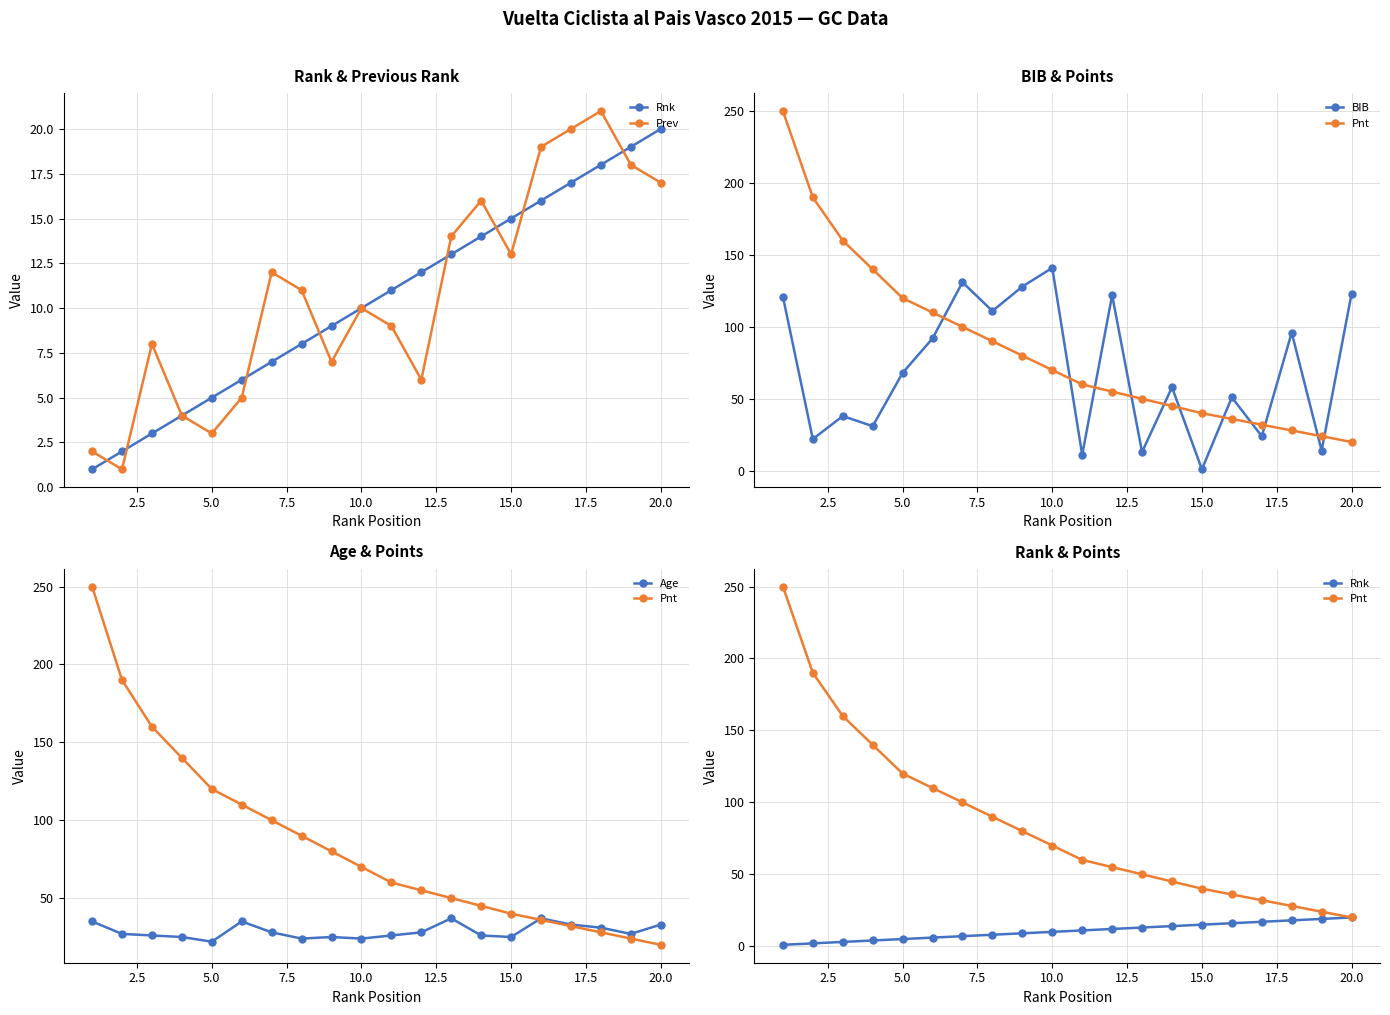

True or false: Rnk and BIB cross at least once.

True